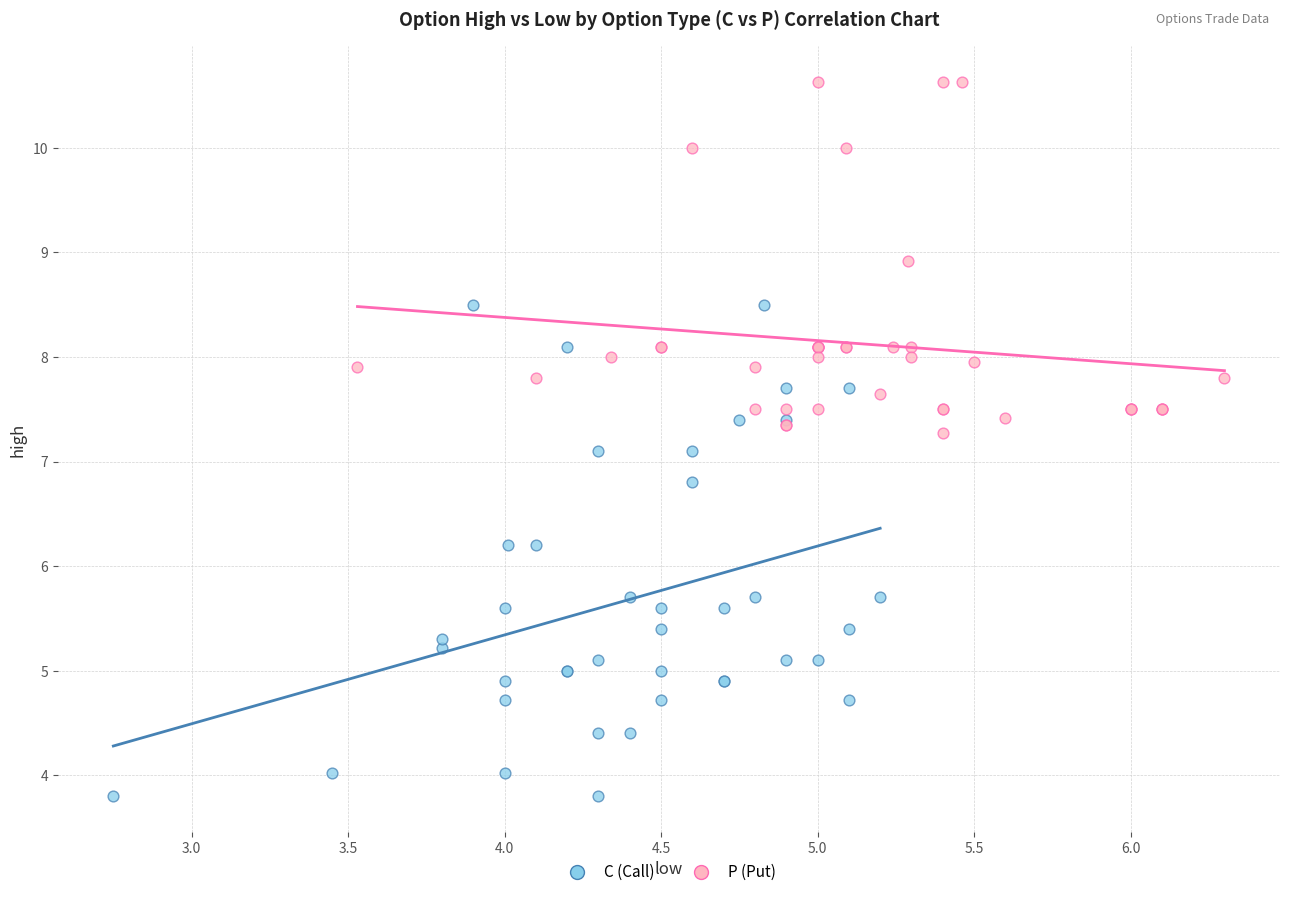

Which series has the widest spread of Y values?

C (Call)